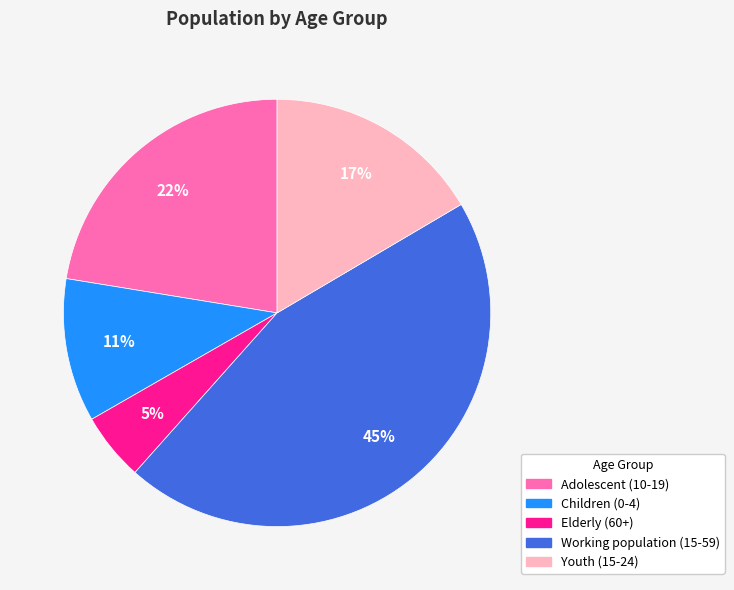

To the nearest percent, what is the average slice percentage?

20%